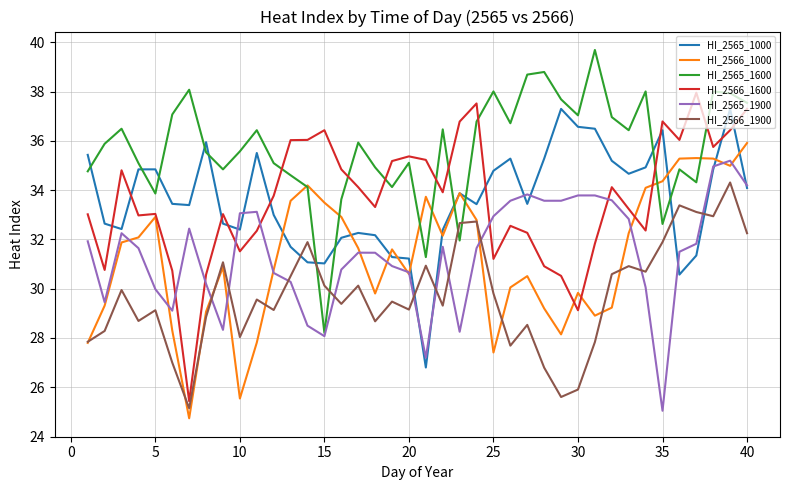

How many intersections are there between HI_2565_1600 and HI_2566_1600?

8